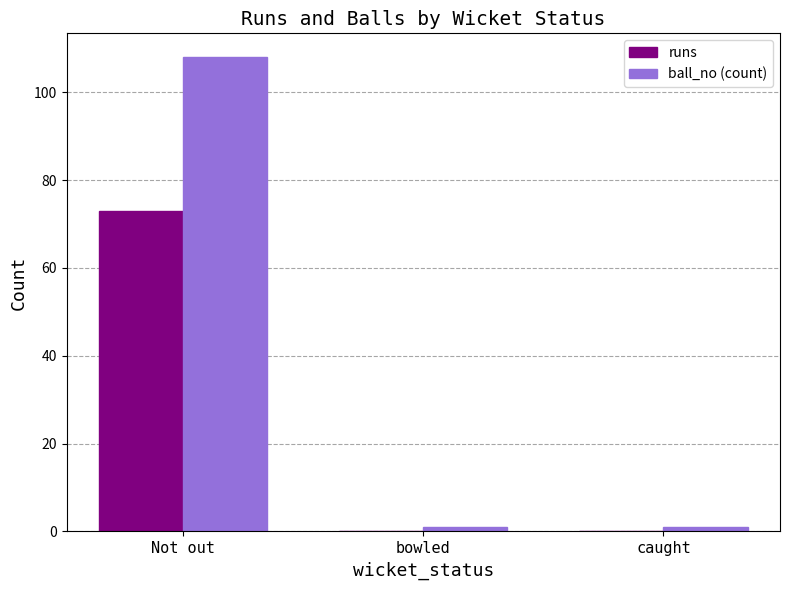

What is the sum of all runs values?

73